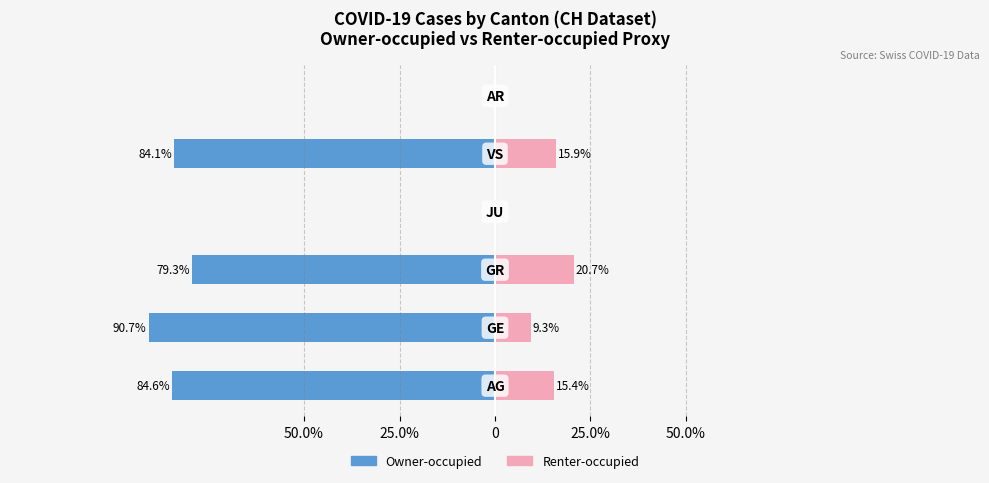

The value of Owner-occupied at 25.0% is -40.7. True or false?

False